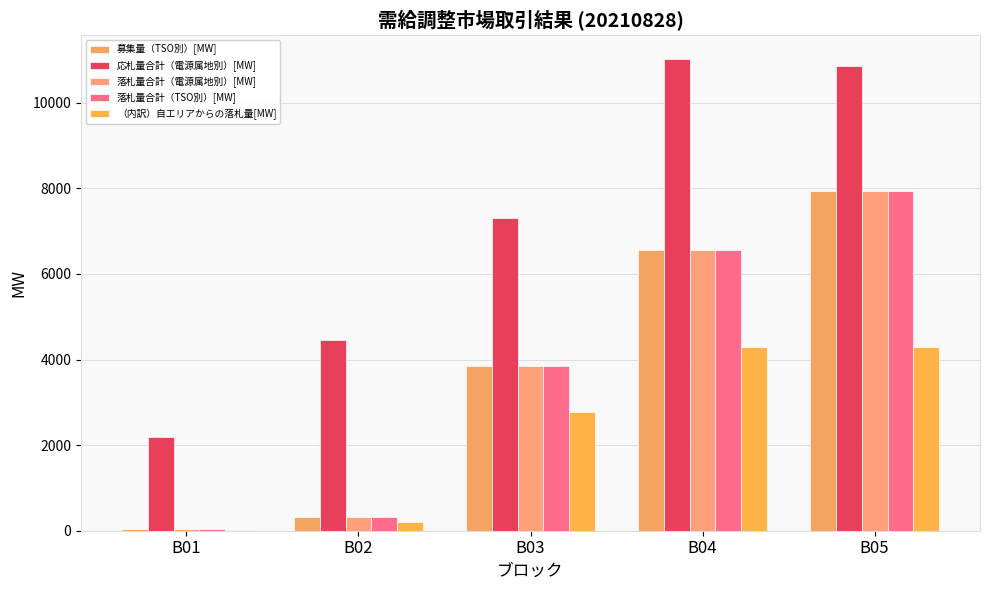

How many values in the 応札量合計（電源属地別）[MW] series exceed 7296?

3